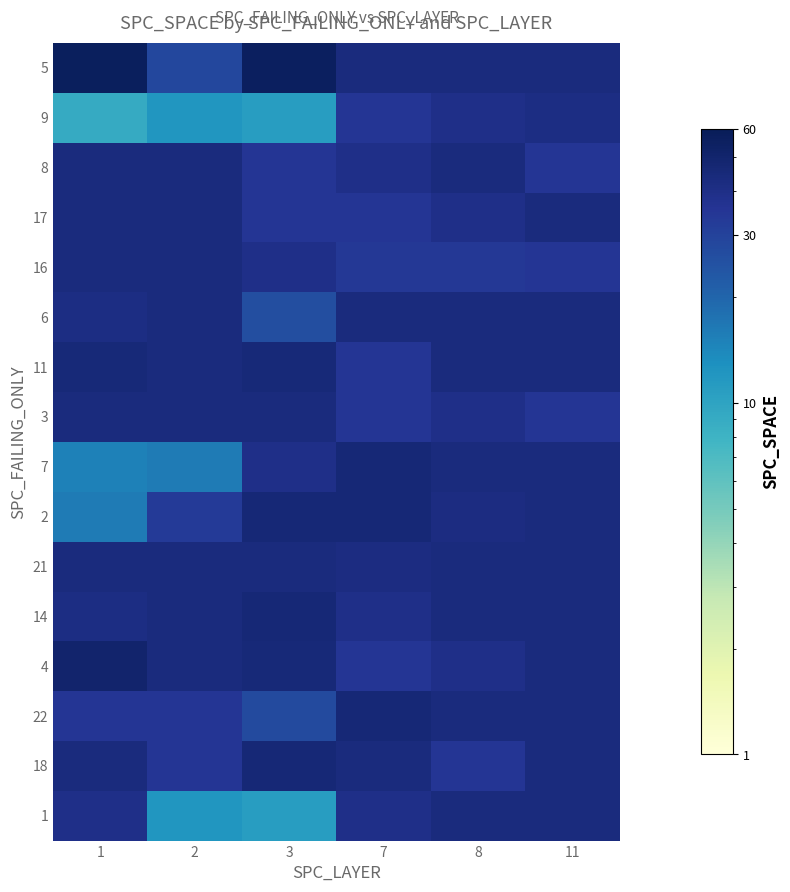

List the series in order of their peak value, lowest first.

9, 8, 17, 16, 6, 3, 21, 1, 11, 7, 2, 14, 22, 18, 4, 5